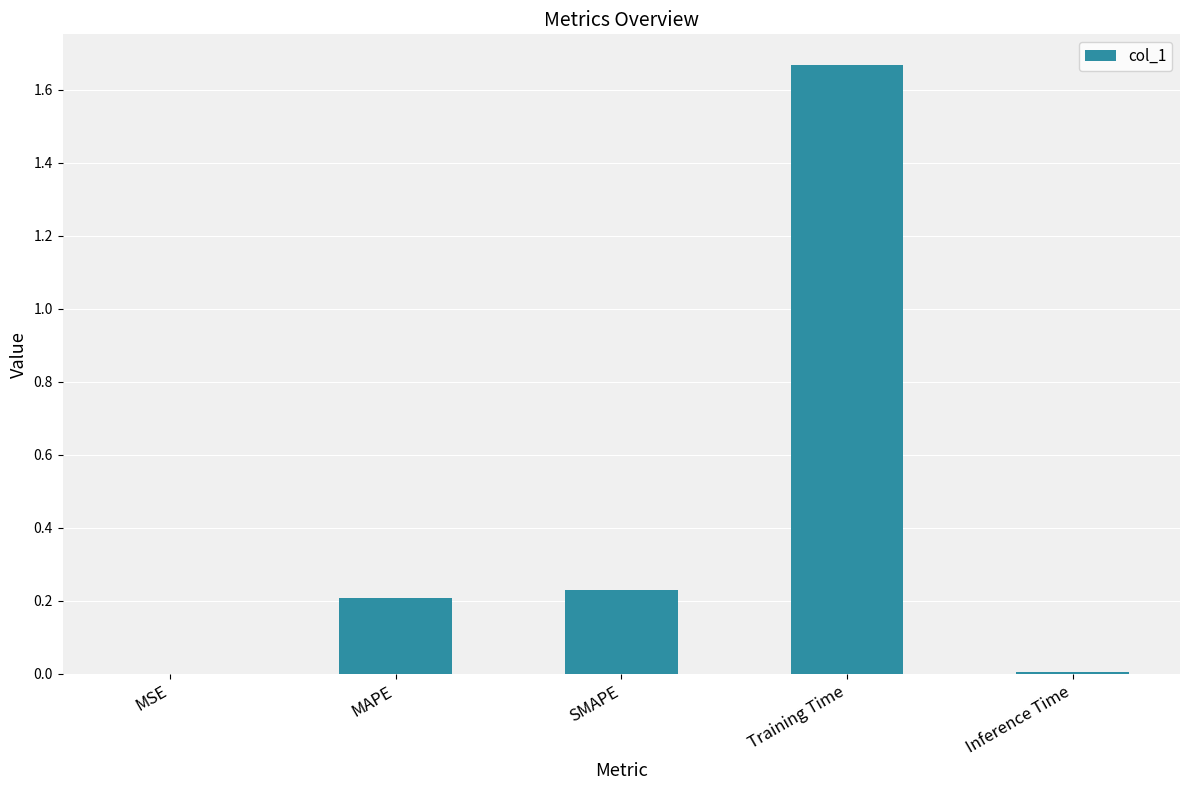

What is the sum of the values at MAPE and Training Time?

1.9